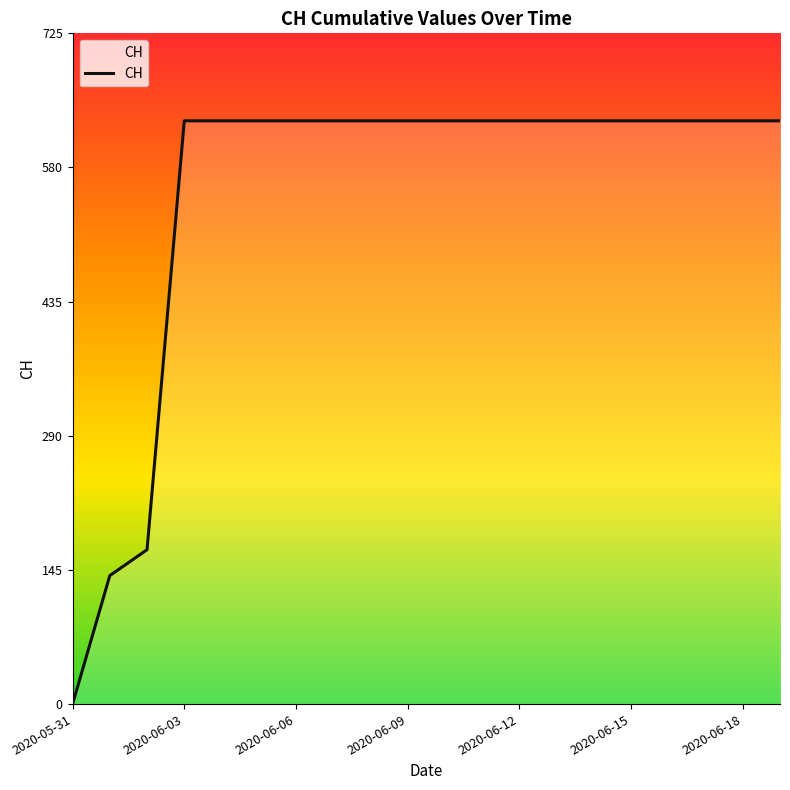

What is the greatest value displayed?

631